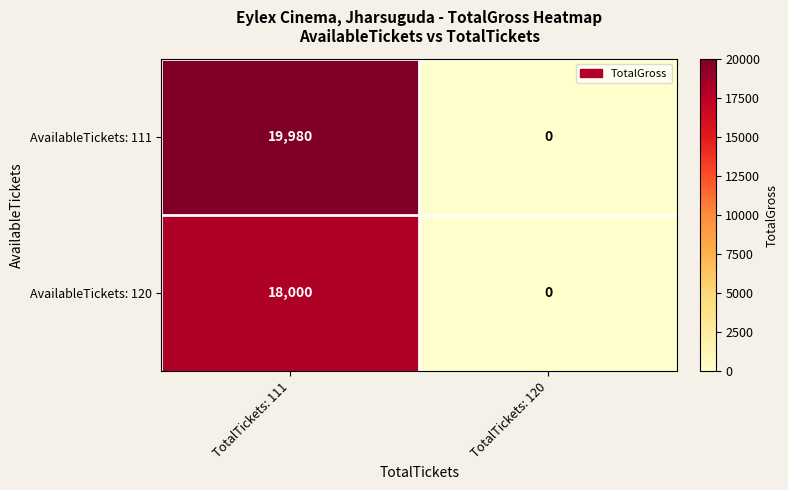

At which label does AvailableTickets: 111 reach its minimum?

TotalTickets: 120